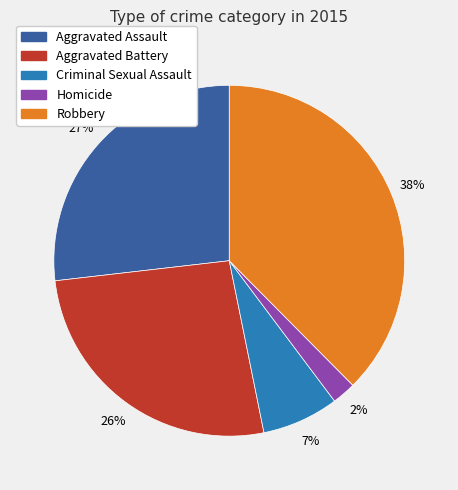

Which has a higher value, Criminal Sexual Assault or Aggravated Battery?

Aggravated Battery